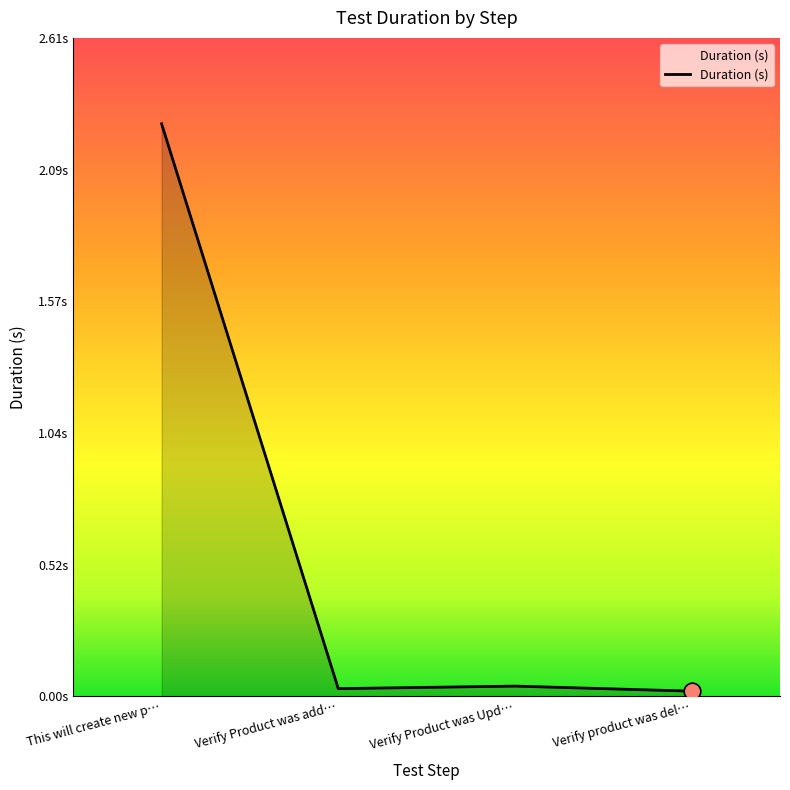

Rank the categories by value from lowest to highest.

Verify product was del…, Verify Product was add…, Verify Product was Upd…, This will create new p…